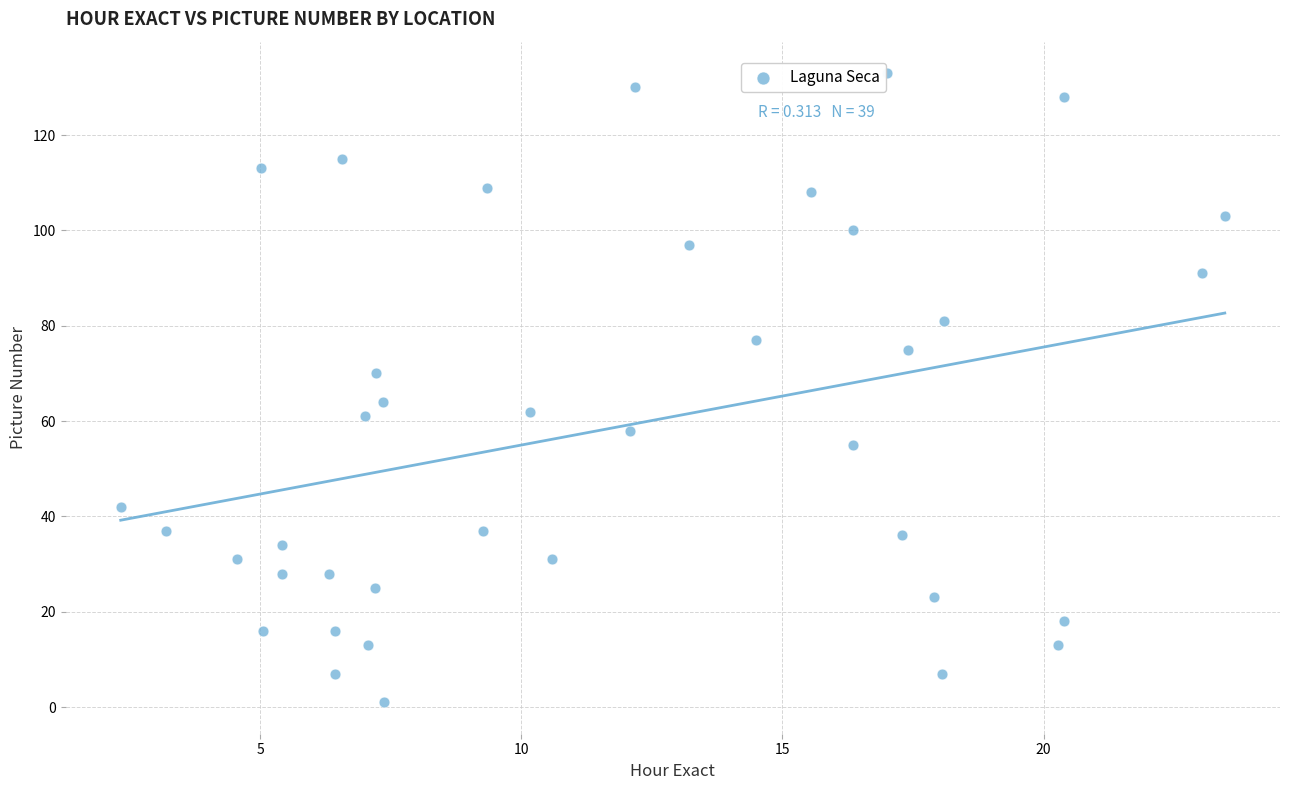

Count the number of points in this scatter plot.

39